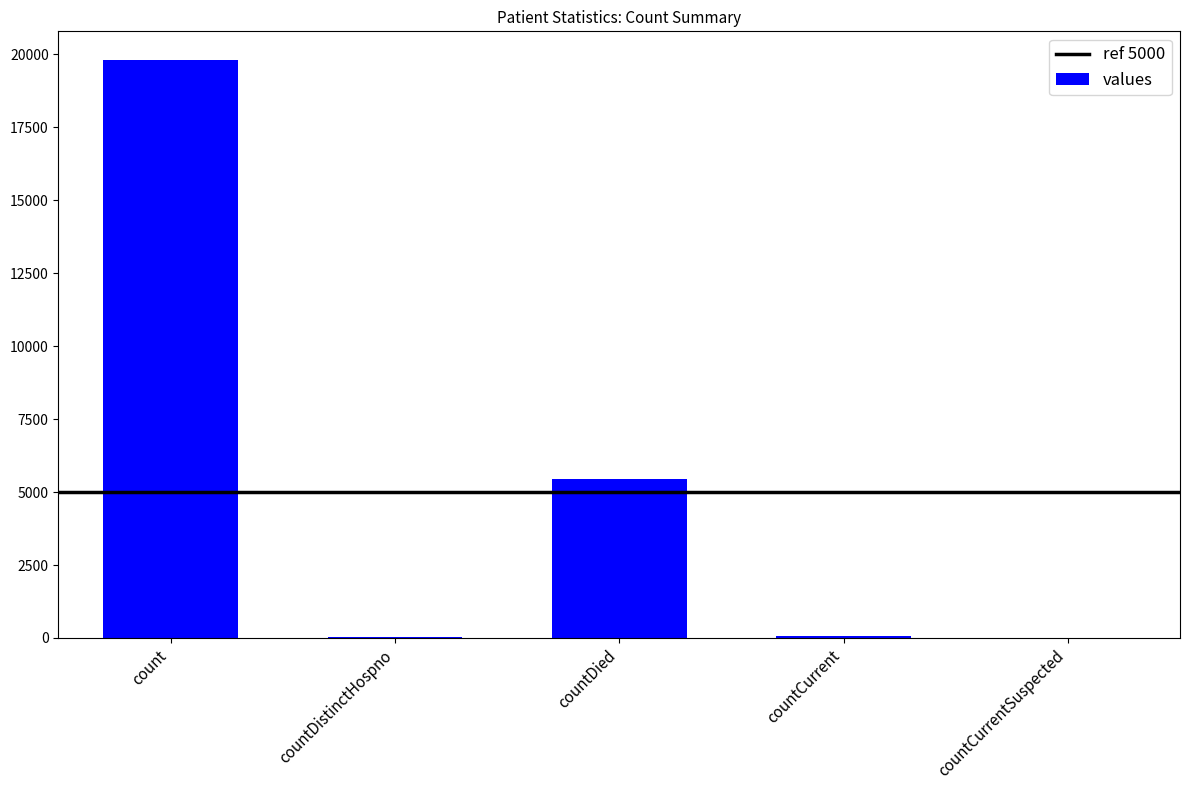

The value at count is 19797. True or false?

True